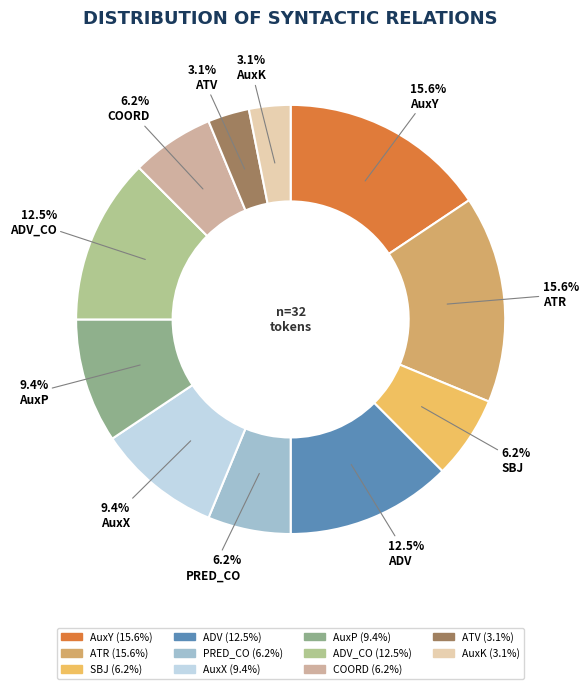

Count the number of slices in the pie.

11